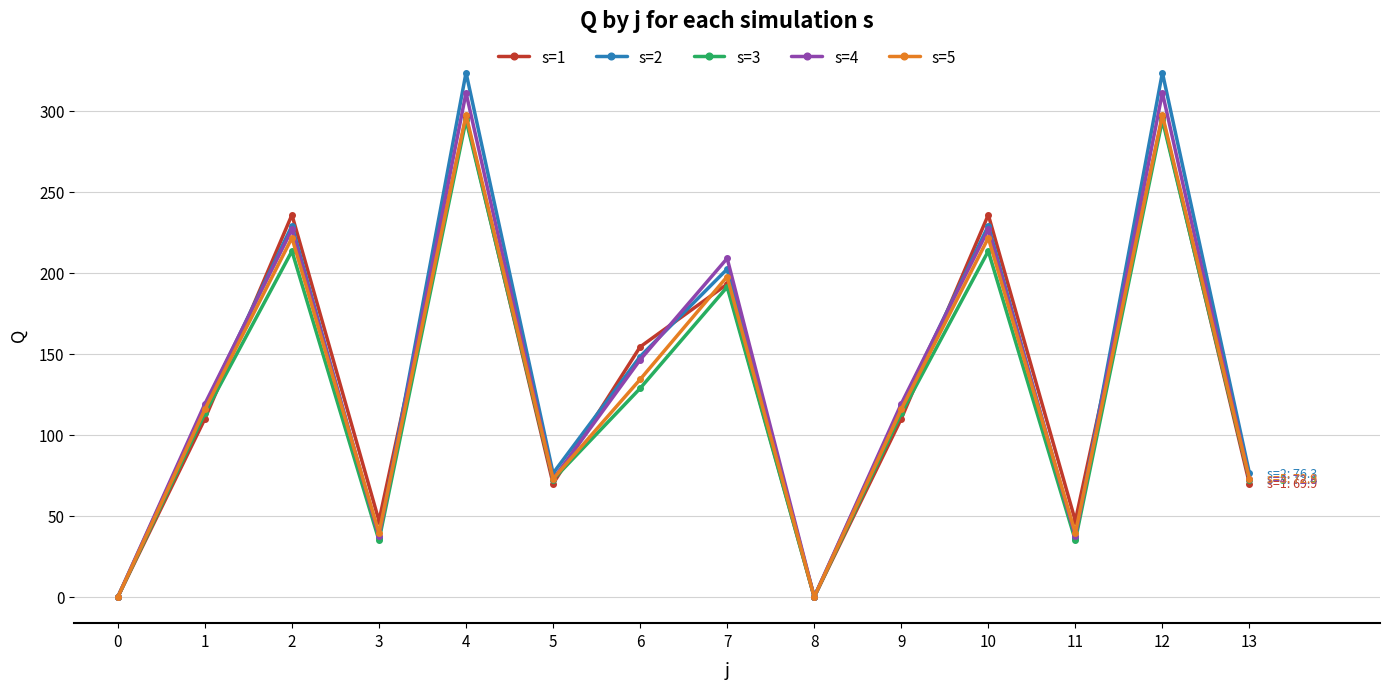

Which series changed the most between 6 and 9?

s=1